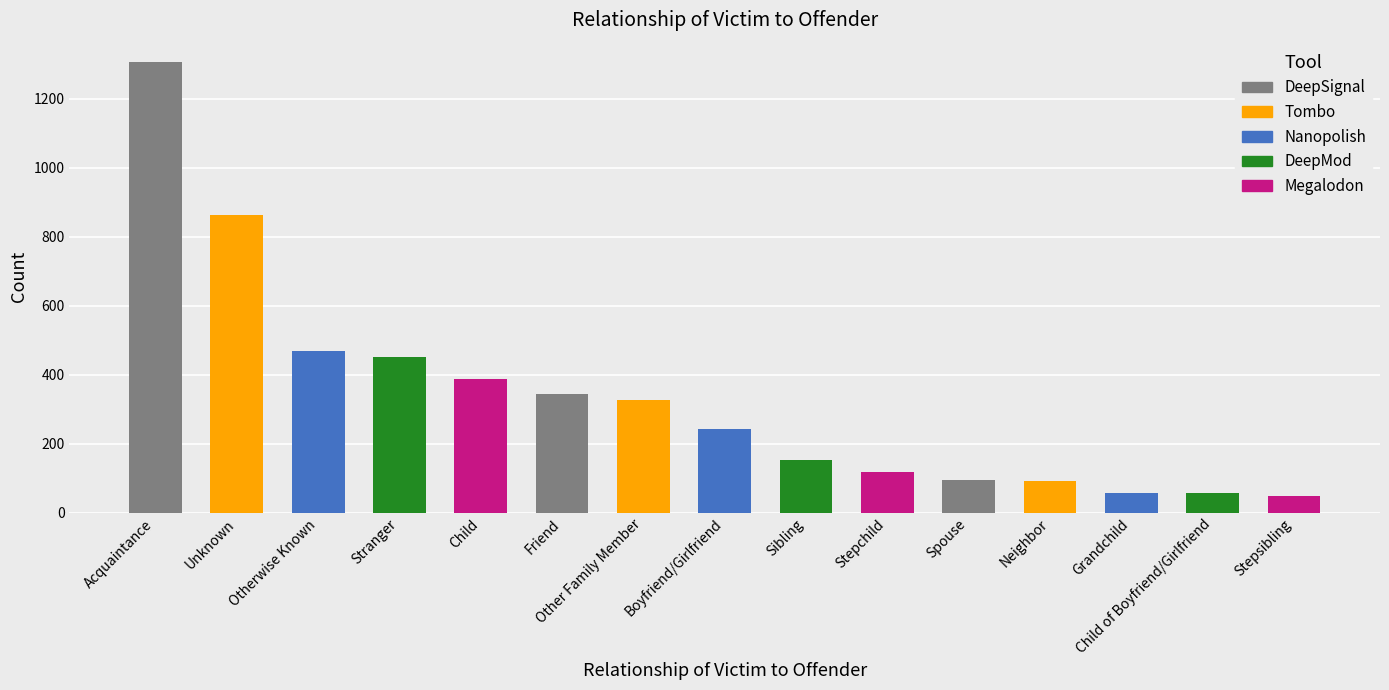

What is the difference between the values at Child of Boyfriend/Girlfriend and Child?

330